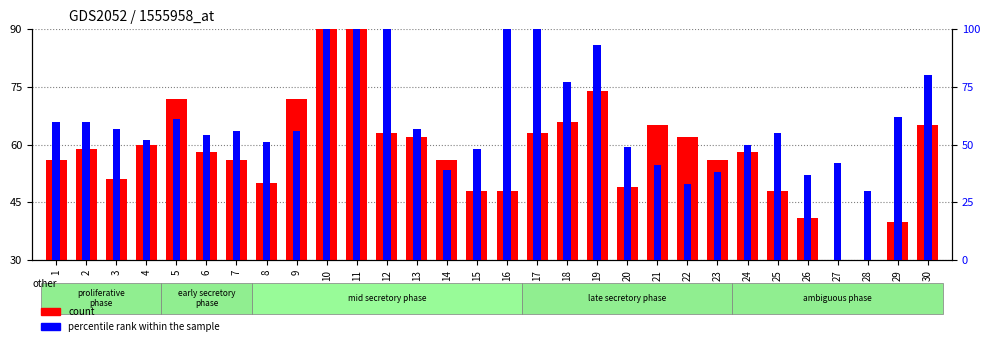

What is the sum of all count values?

1753